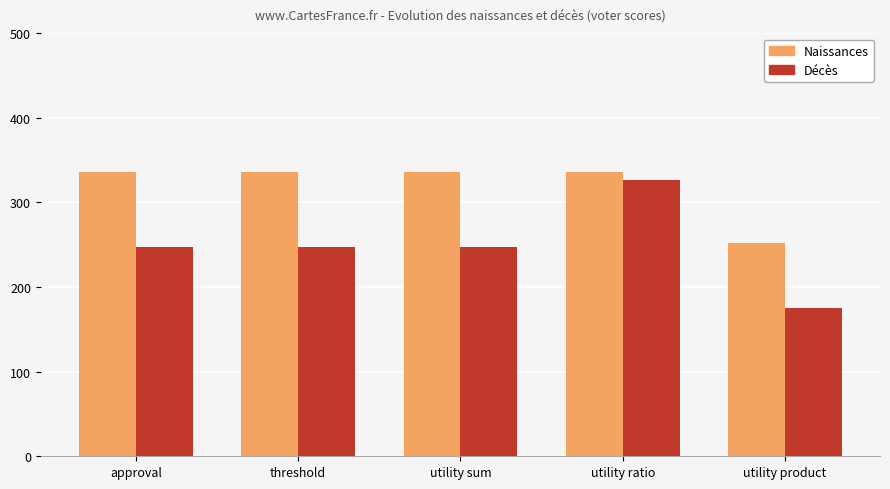

What position from the right is utility product?

1